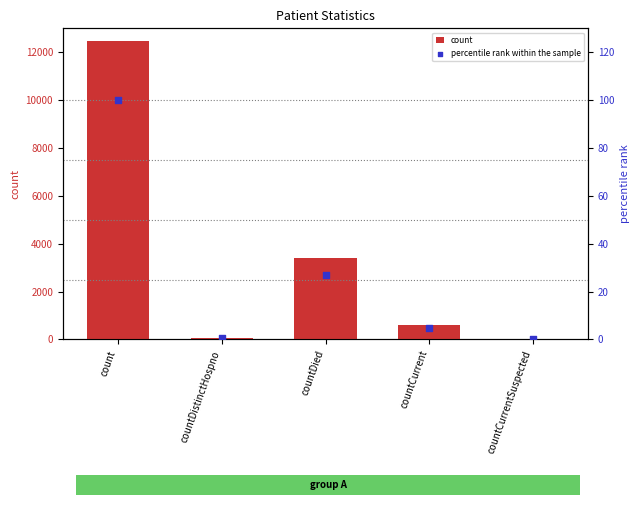

What are all the series names shown in the legend?

count, percentile rank within the sample